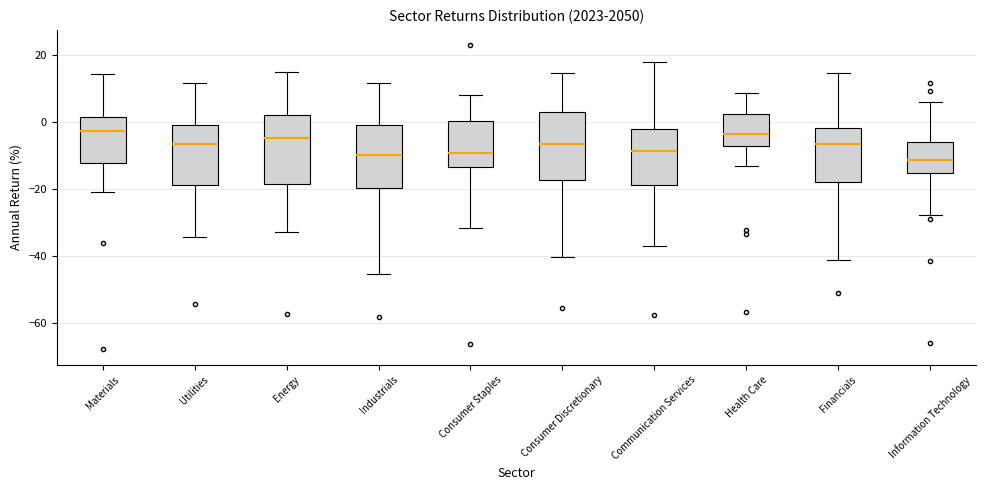

Reading left to right, read every box against the y-axis: the position of its median line, the range the box covers, and the ends of its whiskers. The values are not printed on the chart, so give them approximately, as read against the axis.

Materials: median -2, box -12 to 2, whiskers -20 to 14
Utilities: median -6, box -18 to 0, whiskers -34 to 12
Energy: median -4, box -18 to 2, whiskers -32 to 16
Industrials: median -10, box -20 to 0, whiskers -46 to 12
Consumer Staples: median -10, box -14 to 0, whiskers -32 to 8
Consumer Discretionary: median -6, box -18 to 4, whiskers -40 to 14
Communication Services: median -8, box -18 to -2, whiskers -38 to 18
Health Care: median -4, box -8 to 2, whiskers -14 to 8
Financials: median -6, box -18 to -2, whiskers -42 to 14
Information Technology: median -12, box -16 to -6, whiskers -28 to 6